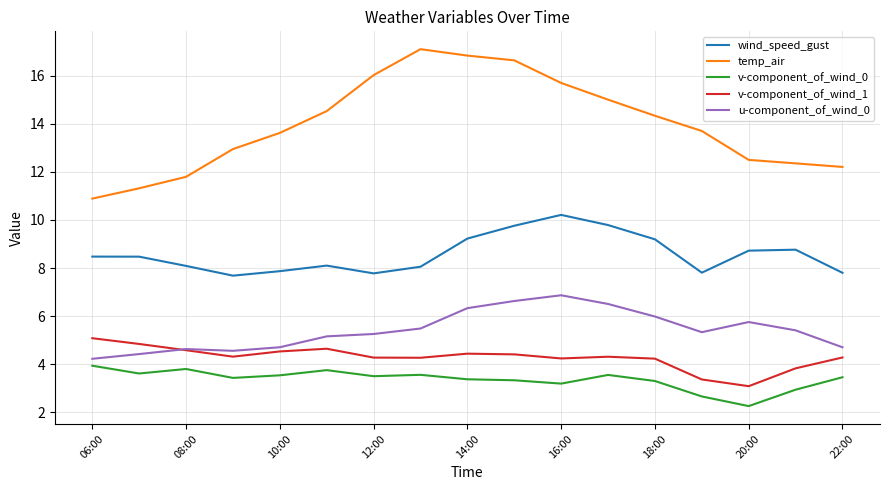

True or false: v-component_of_wind_0 and temp_air cross at least once.

False